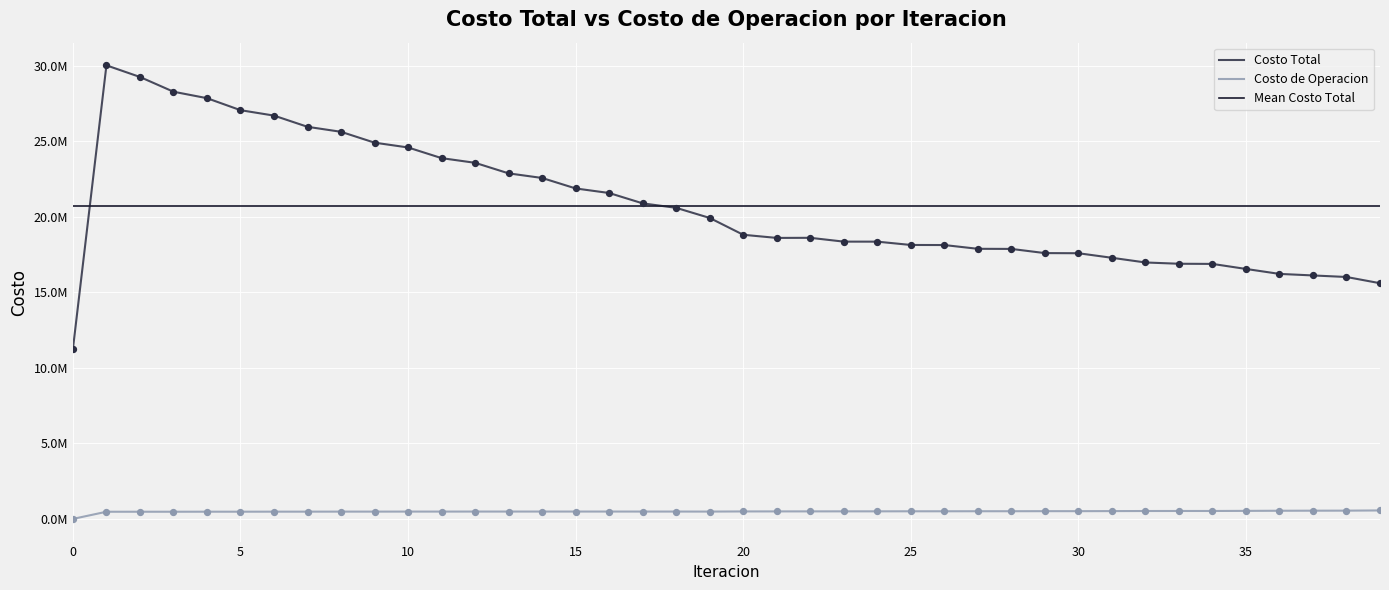

Is the value of Costo de Operacion at 19 greater than the value of Costo Total at 3?

No